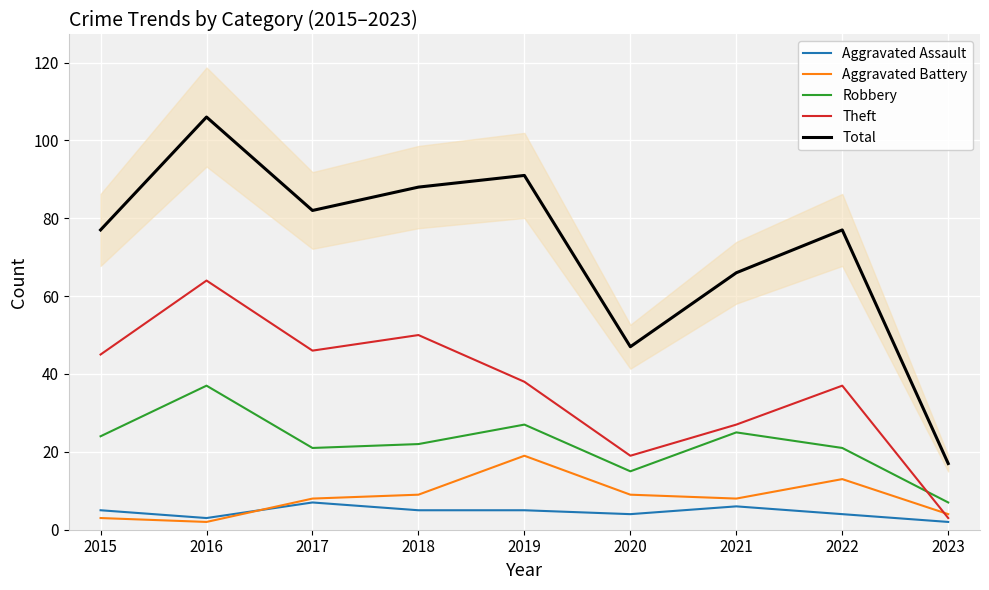

Reading right to left, what are all the values shown in this chart?

Aggravated Assault: 2	4	6	4	5	5	7	3	5
Aggravated Battery: 4	13	8	9	19	9	8	2	3
Robbery: 7	21	25	15	27	22	21	37	24
Theft: 3	37	27	19	38	50	46	64	45
Total: 17	77	66	47	91	88	82	106	77